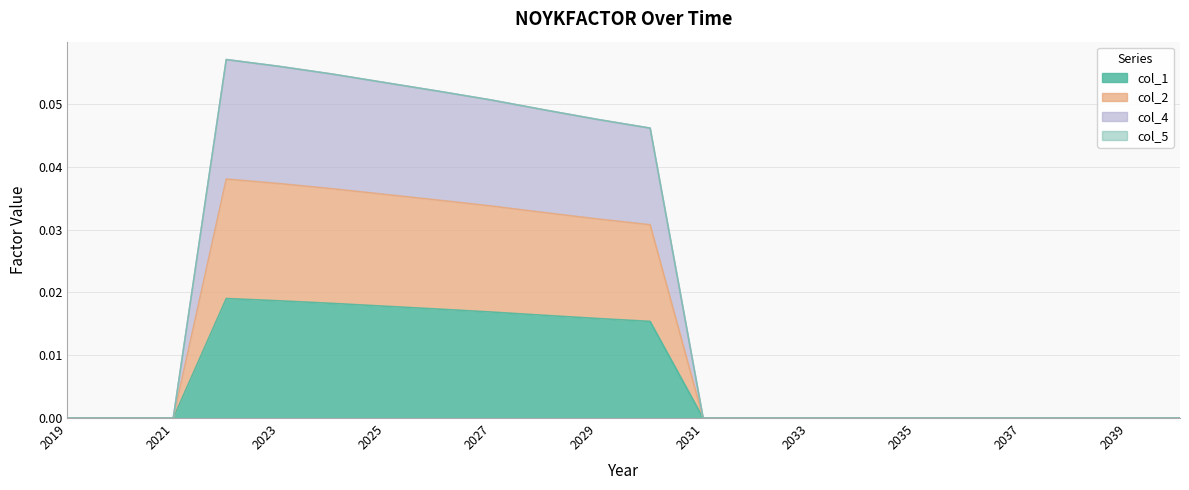

Which series has the largest total across all categories?

col_2